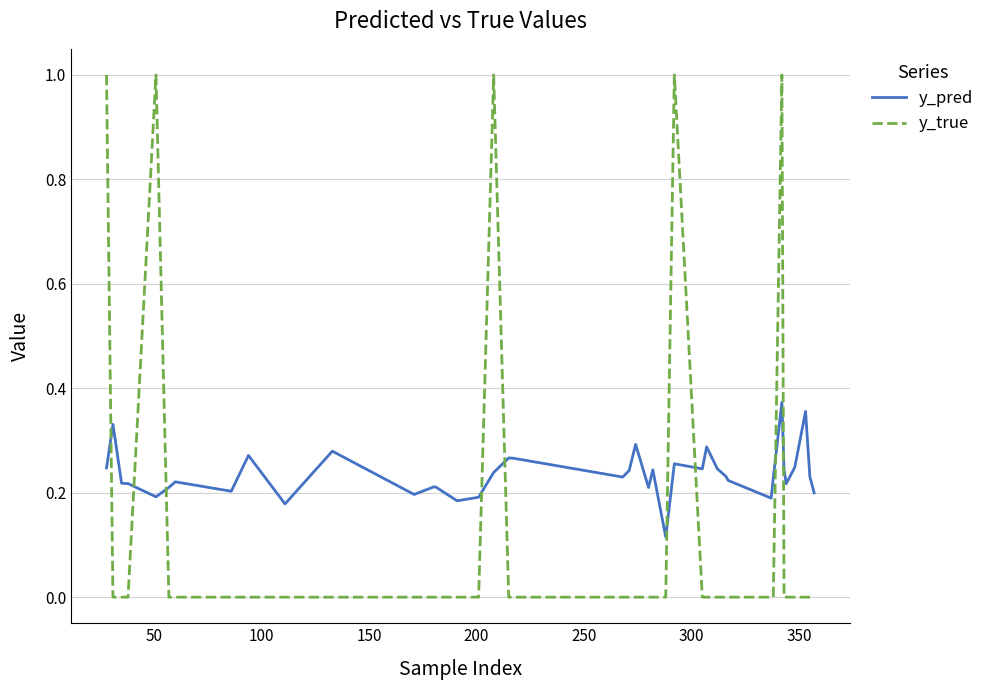

True or false: y_true has more than 2 interior local peaks.

True